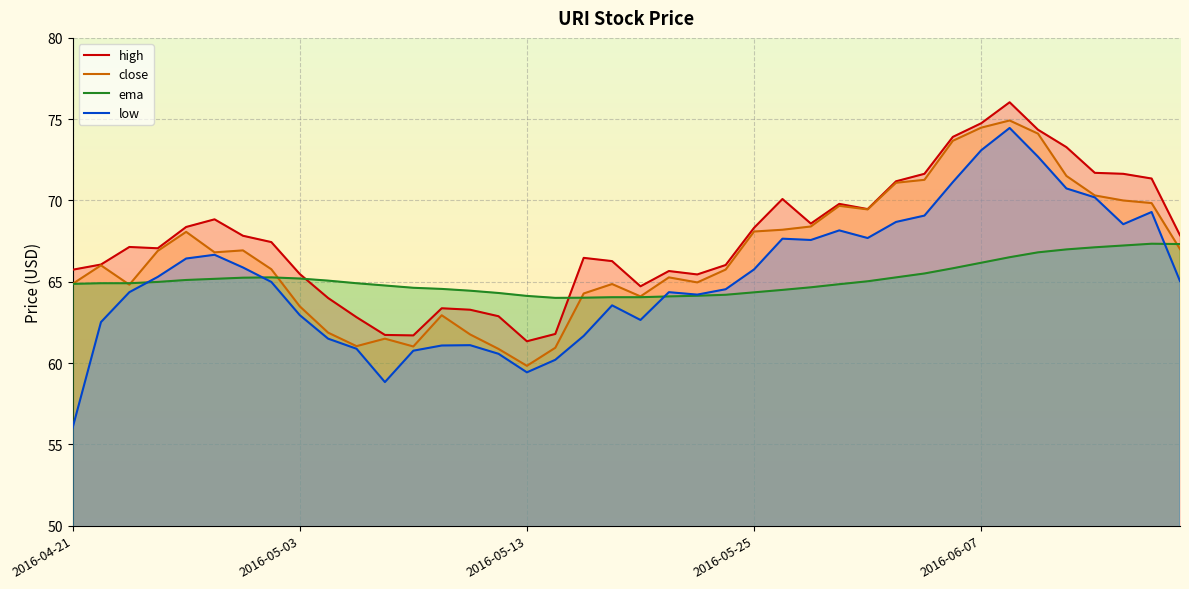

What is the label of the 31st point from the left?

2016-06-03